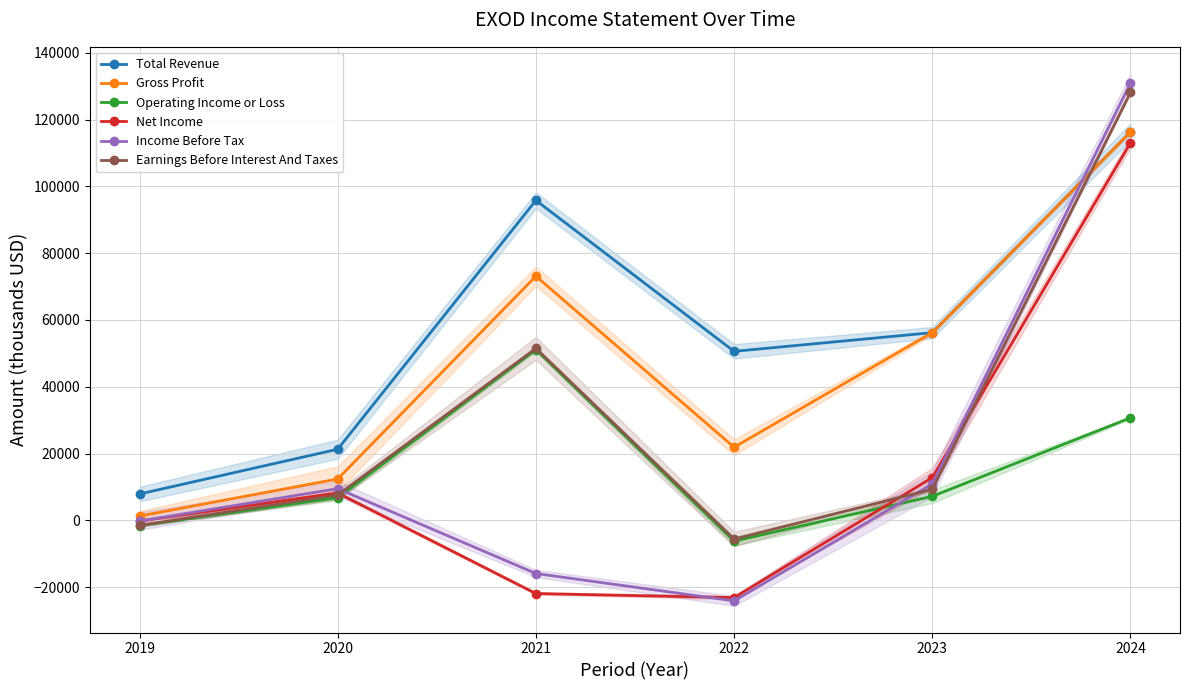

Which series changed the most between 2022 and 2023?

Net Income